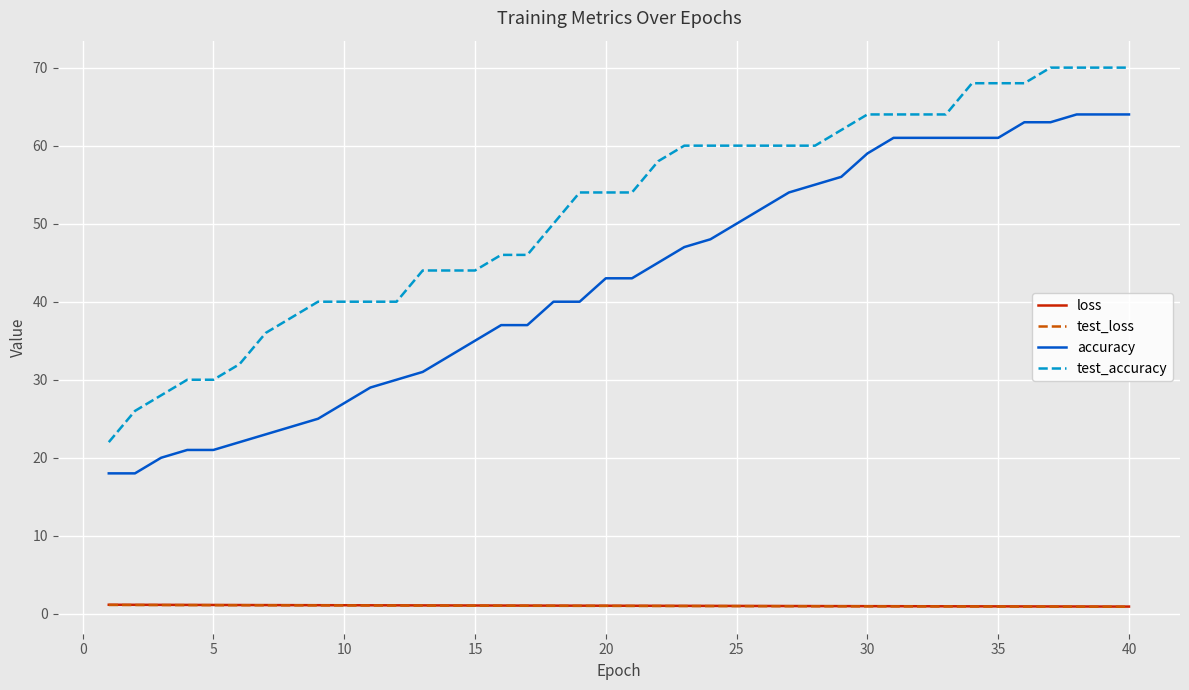

How many distinct data groups are displayed?

4